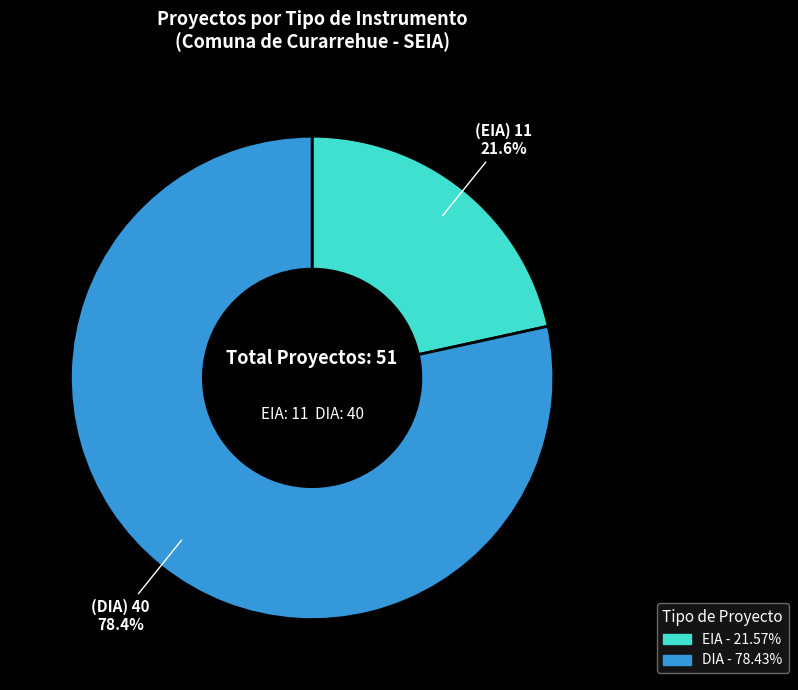

To the nearest percent, what portion does EIA represent?

22%